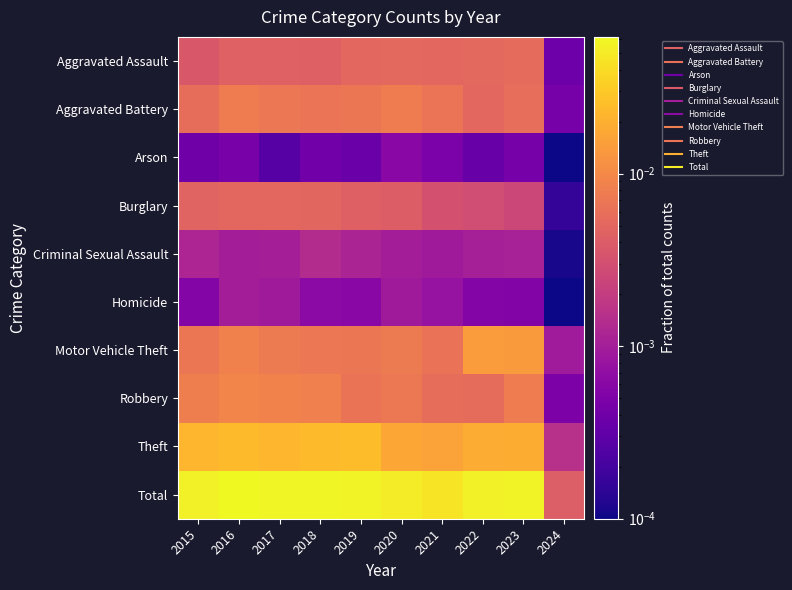

Which series has the largest range (max minus min)?

Total